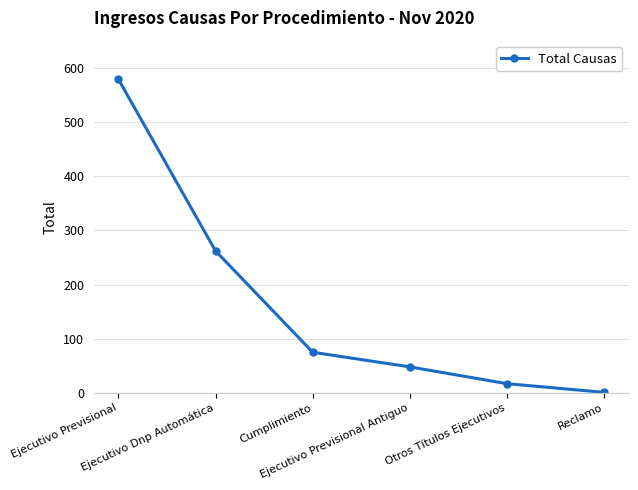

Is it true that the value at Reclamo is 1?

True